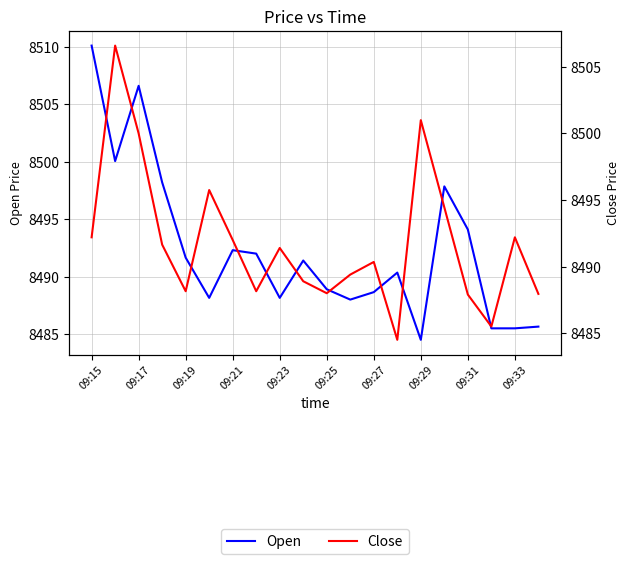

What is the difference between the second highest and second lowest values in the Close series?

15.5